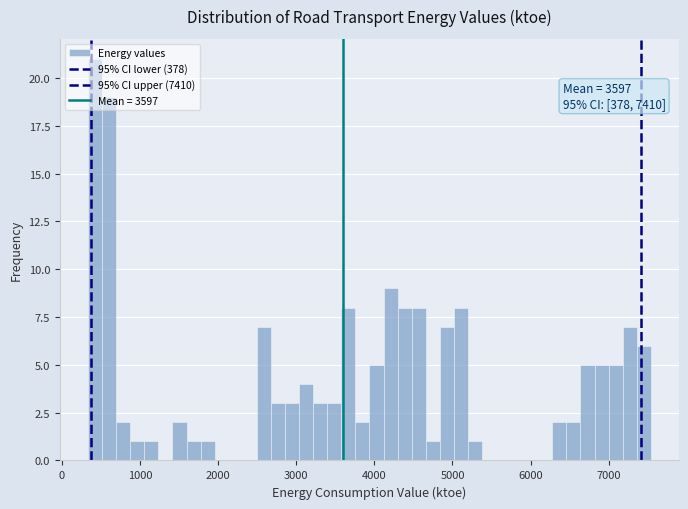

Read against the x-axis, roughly where is the centre of the tallest bar?

400